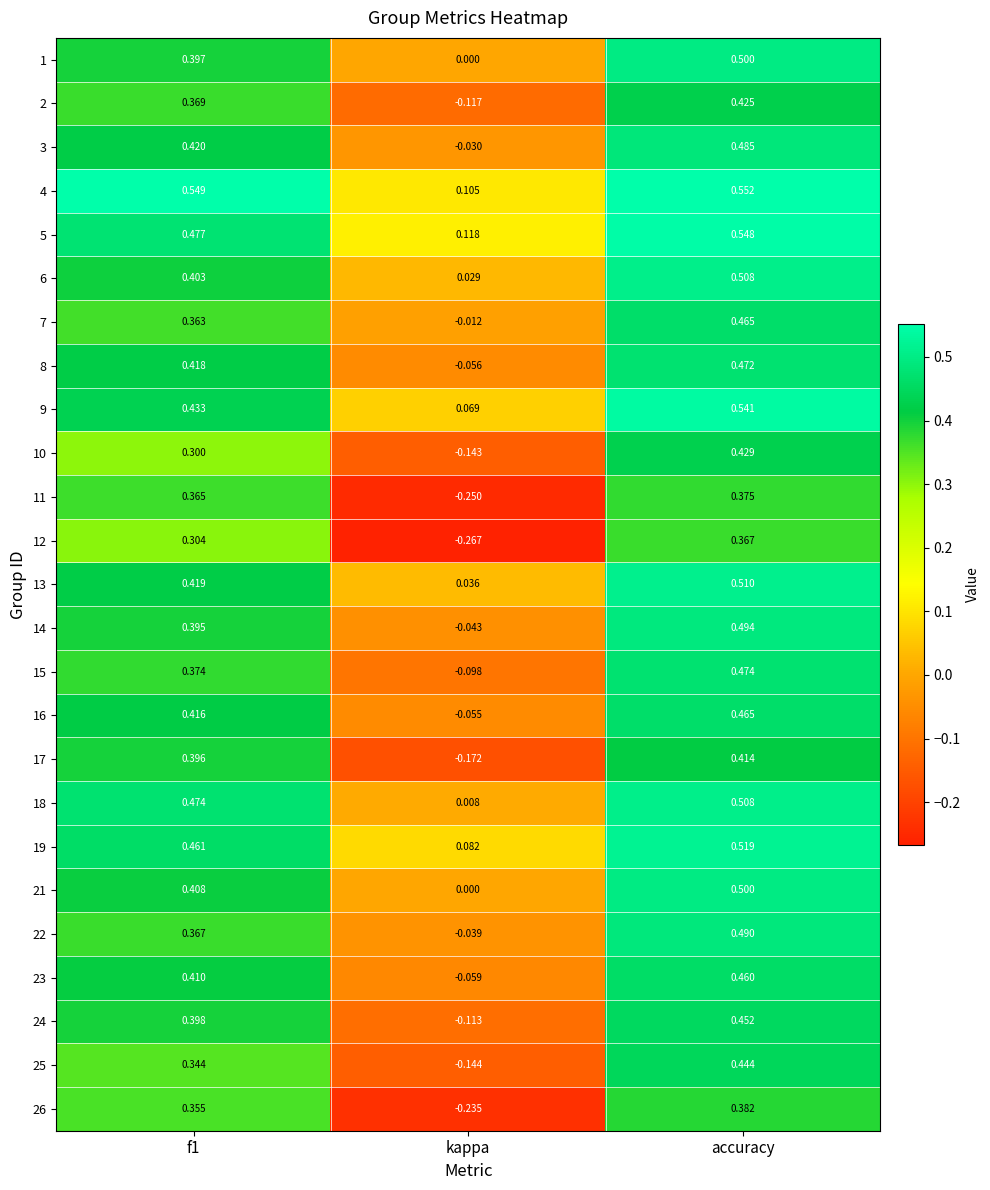

Which series has the widest spread of values?

12